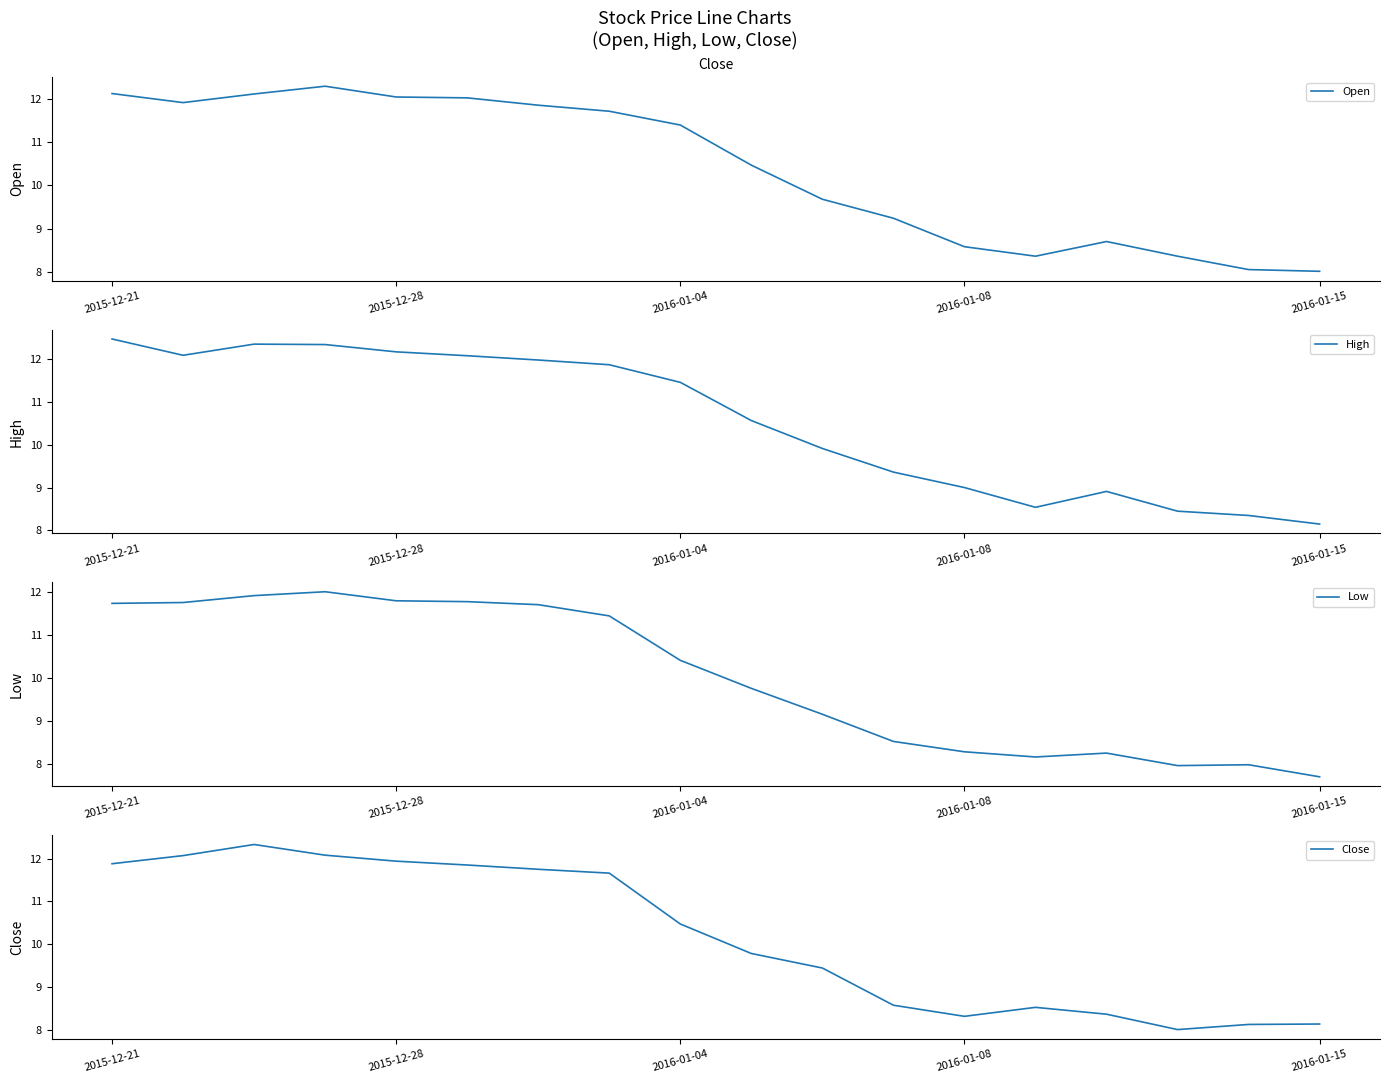

The Open series shows 5.0 at 2015-12-28. True or false?

False